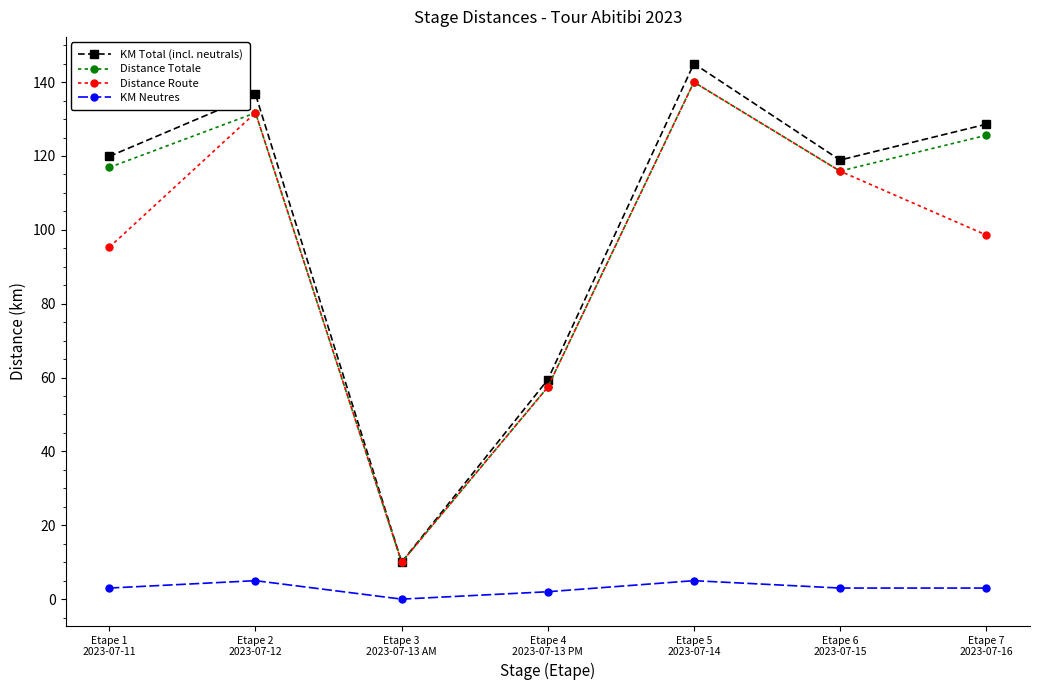

At which category does Distance Totale reach its first local peak?

Etape 2
2023-07-12